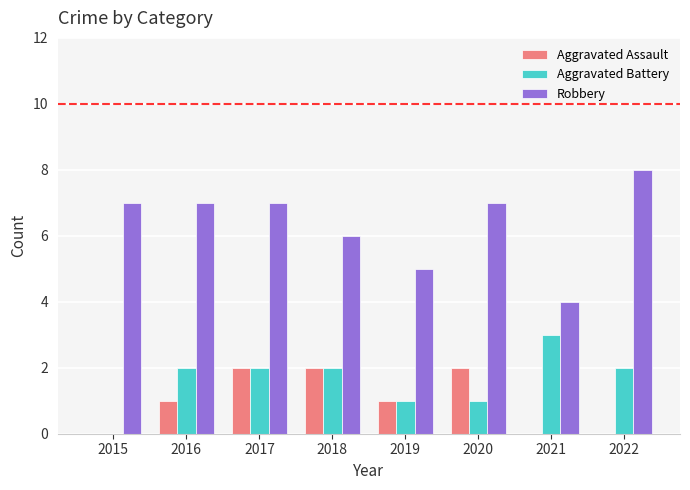

What are all the series names shown in the legend?

Aggravated Assault, Aggravated Battery, Robbery